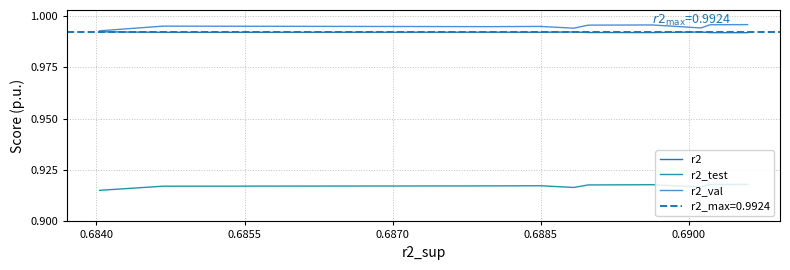

How many interior local peaks does the r2_test series have?

2